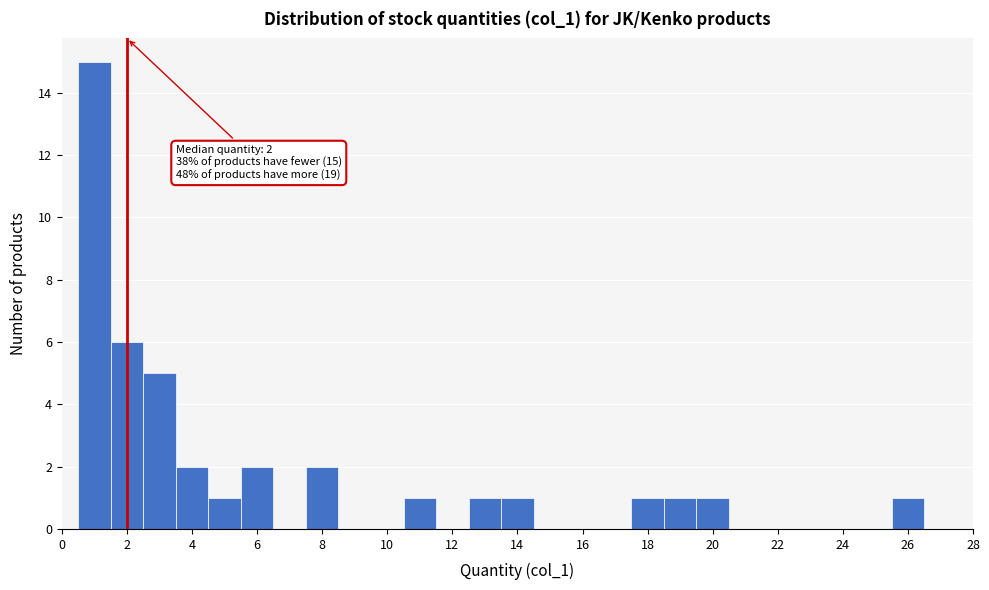

Which range on the x-axis has the tallest bar?

0.5 to 1.5